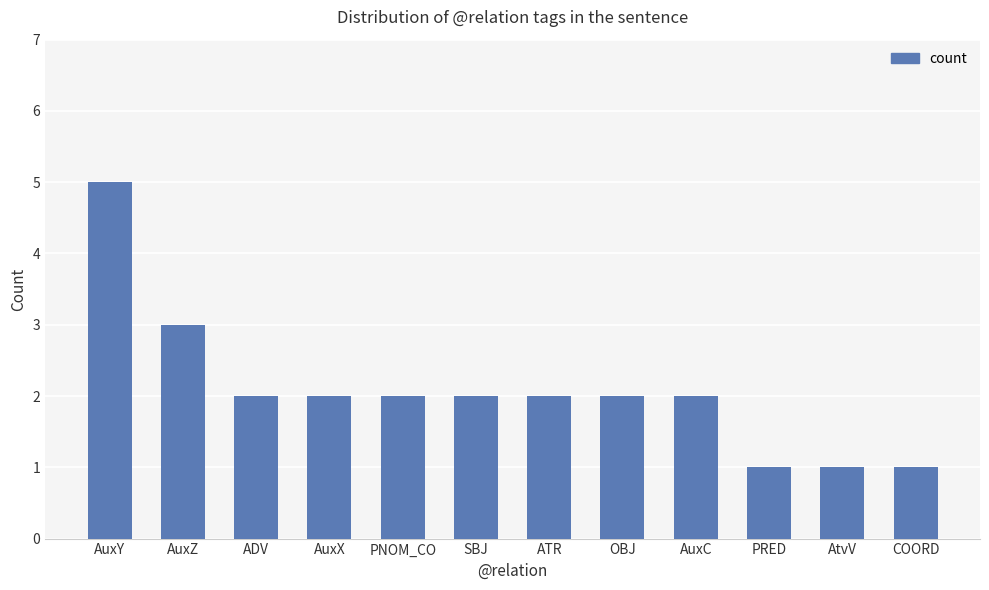

Reading left to right, what are all the values shown in this chart?

5	3	2	2	2	2	2	2	2	1	1	1